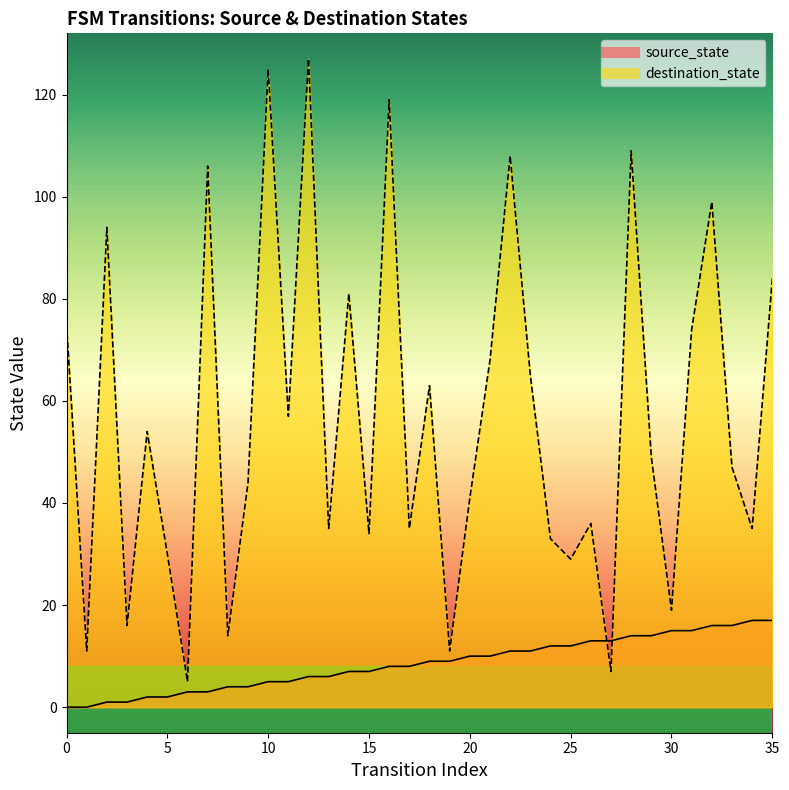

Which has a higher value, 4 or 23?

23